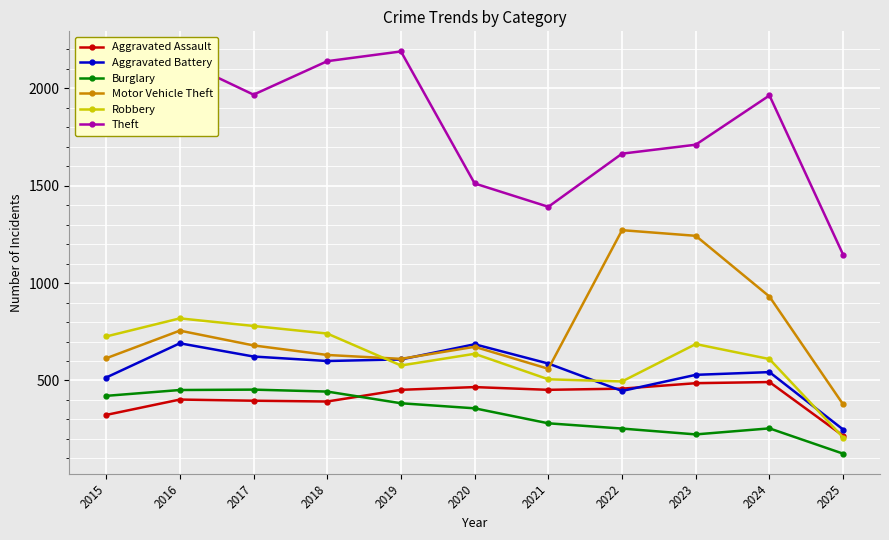

The value of Aggravated Battery at 2015 is 515. True or false?

True